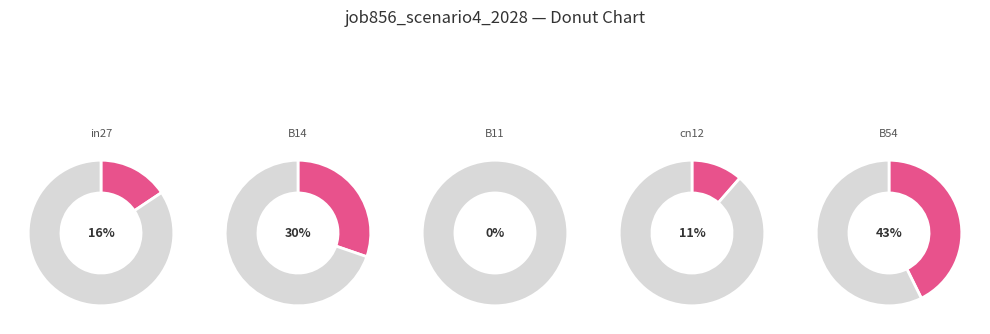

Which has a higher value, in27 or B54?

B54